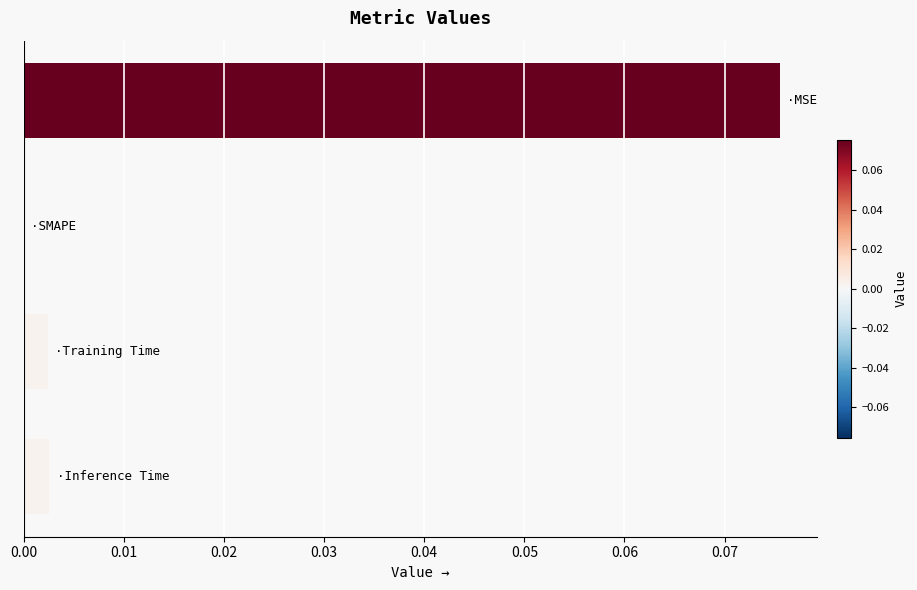

Count the number of data series in this chart.

1